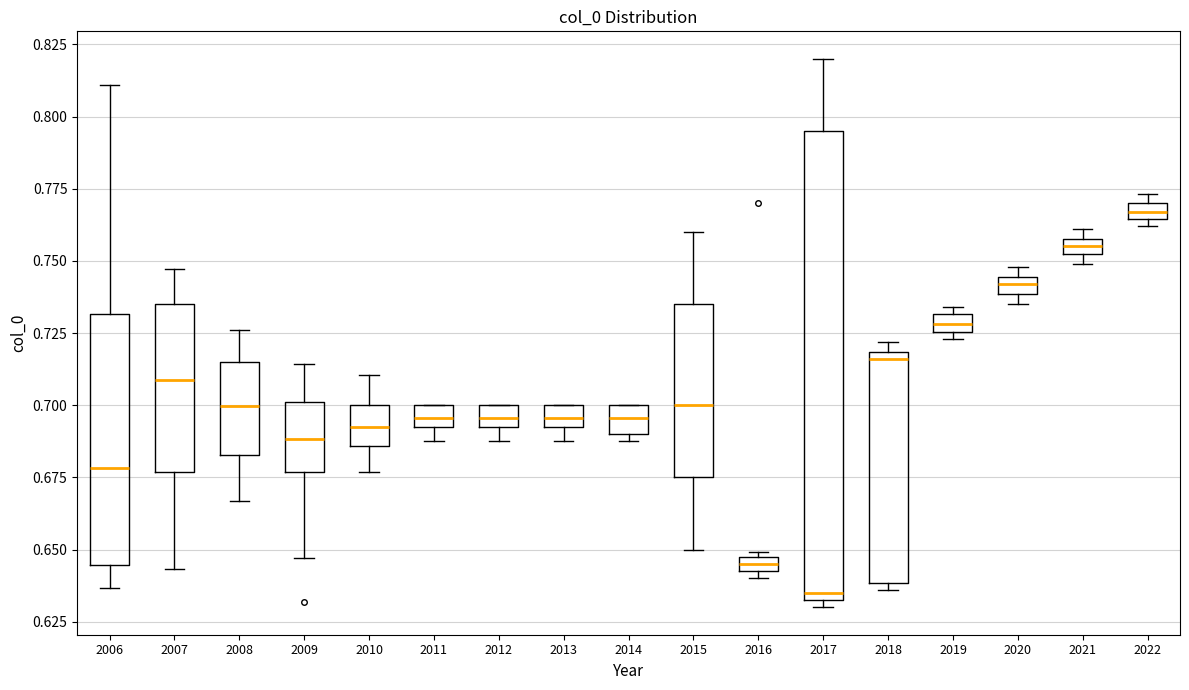

Which box is the tallest, from its lower edge to its upper edge?

2017